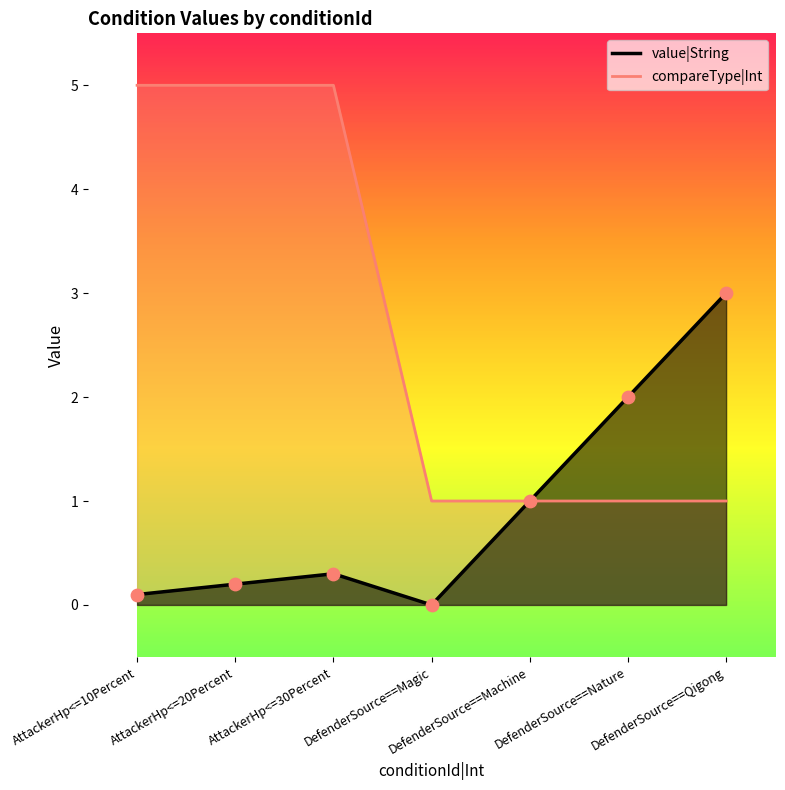

Is the value of compareType|Int at DefenderSource==Qigong greater than the value of value|String at DefenderSource==Machine?

No